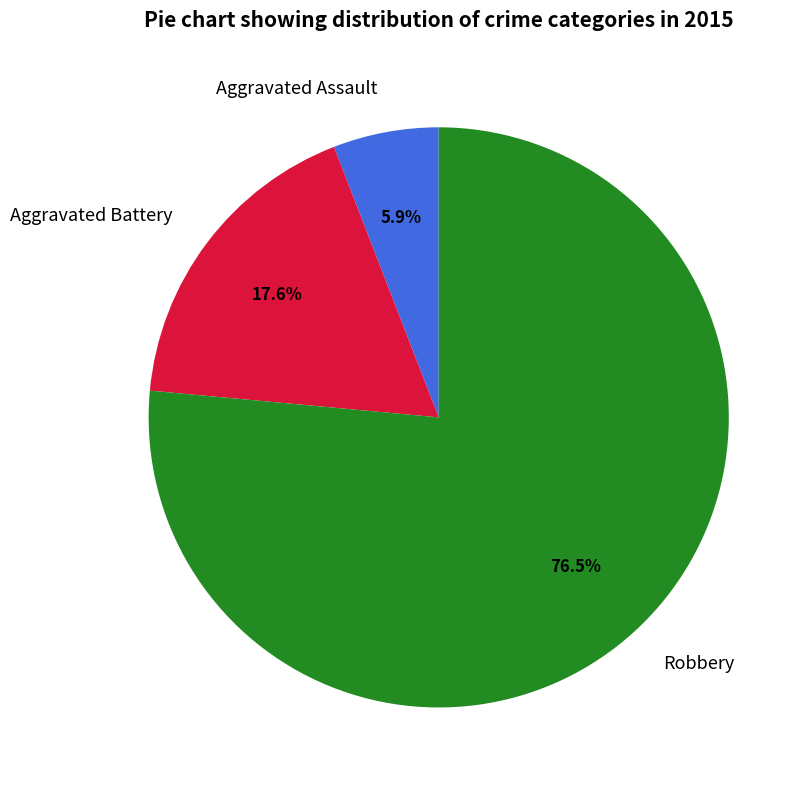

What percentage is the Aggravated Battery slice, to the nearest percent?

18%